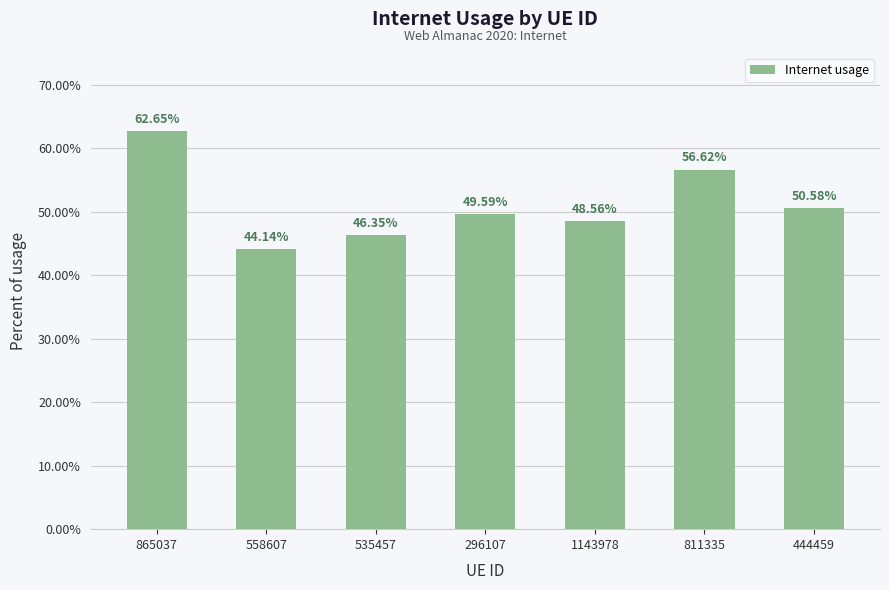

Rank the categories by value from lowest to highest.

558607, 535457, 1143978, 296107, 444459, 811335, 865037